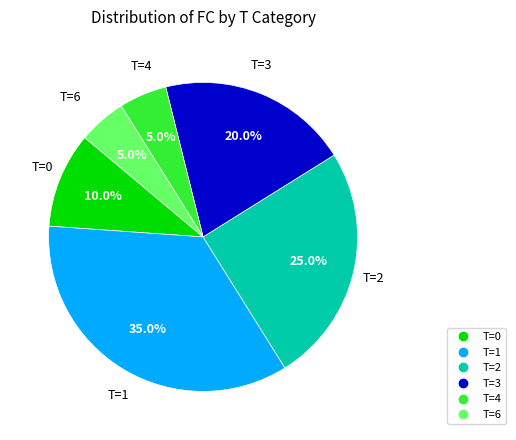

Does any single category account for the majority?

No